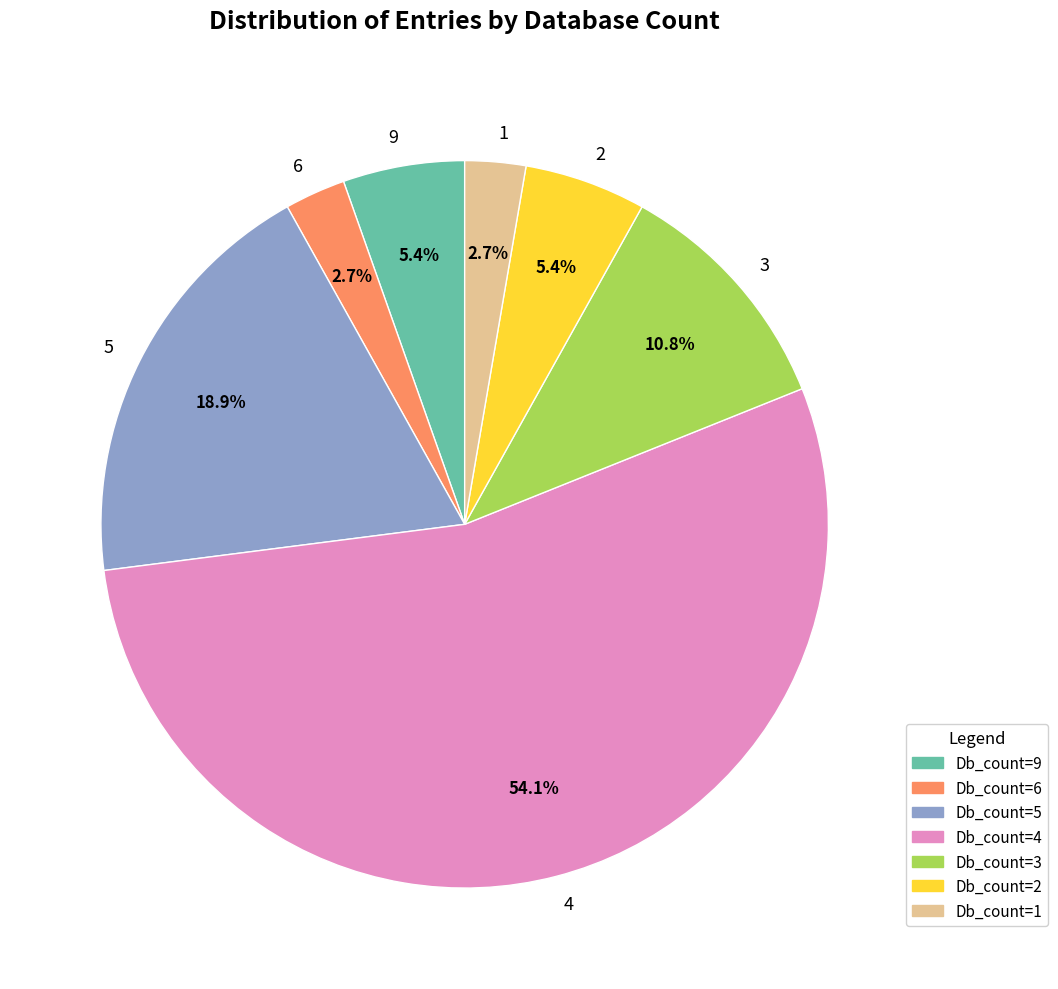

Which slice represents more than half of the pie?

4